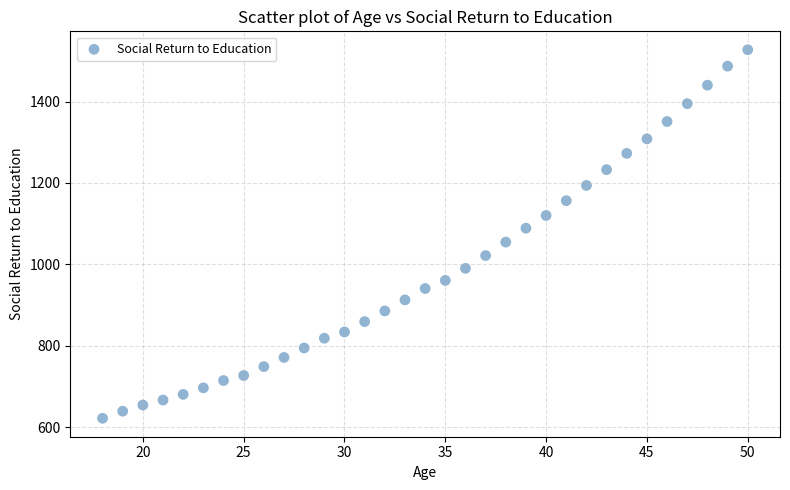

What is the range of X values (max minus min)?

32.0